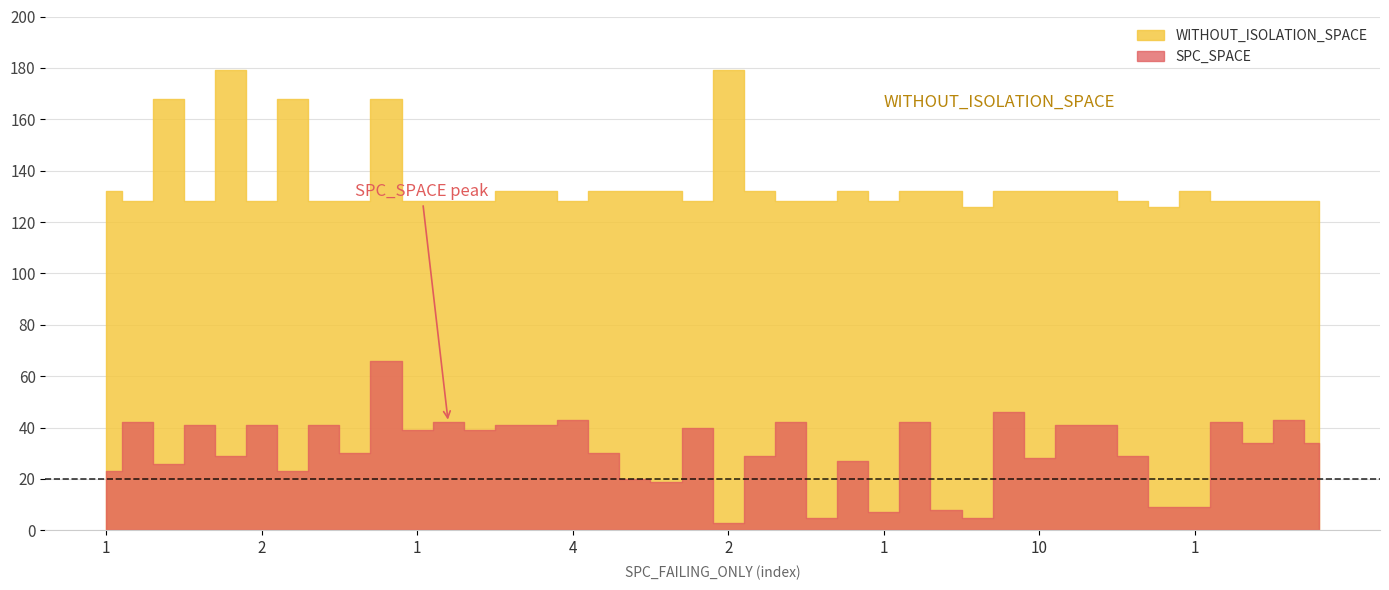

Where does the SPC_SPACE series first go above 34?

1